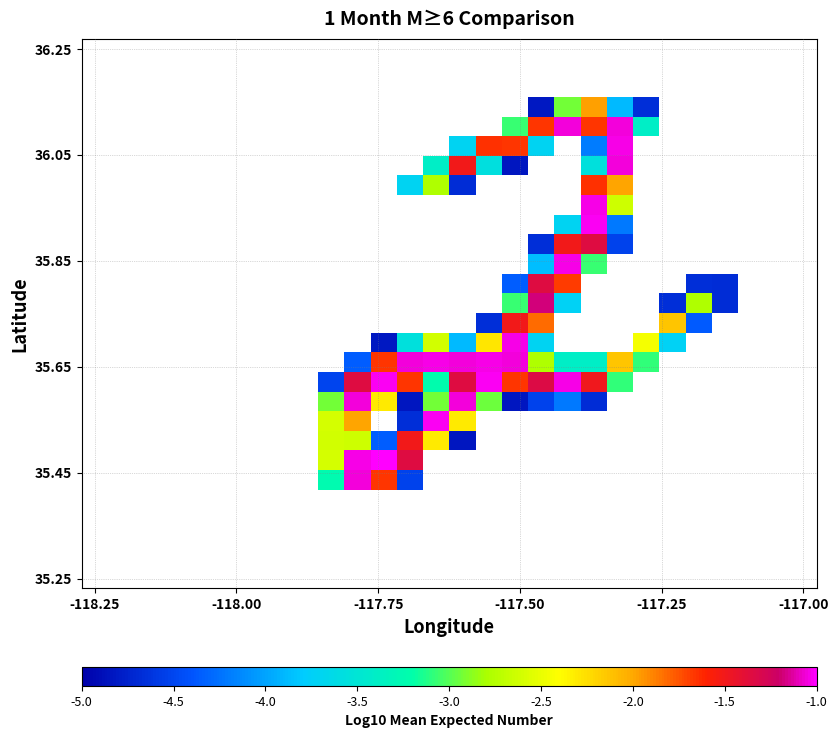

Between 8 and 17, which is larger?

17